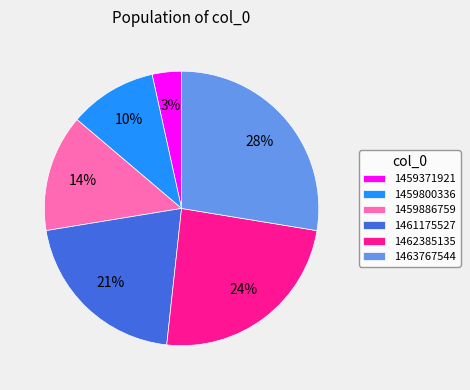

To the nearest percent, what is the combined percentage of 1462385135 and 1459886759?

38%